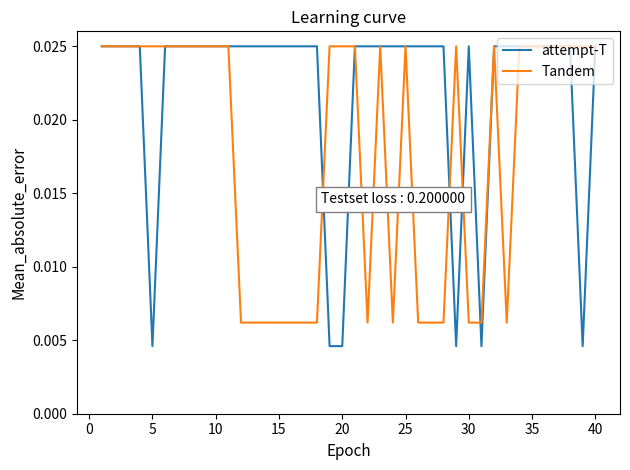

Which series has the largest total across all categories?

attempt-T